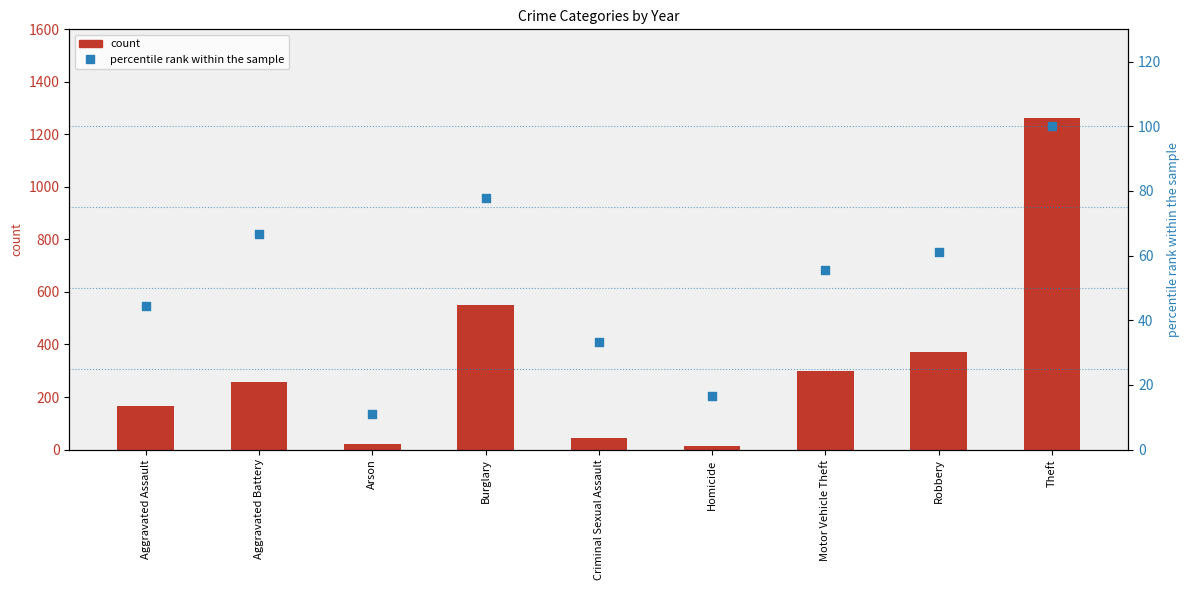

Which series reaches the maximum Y coordinate?

count